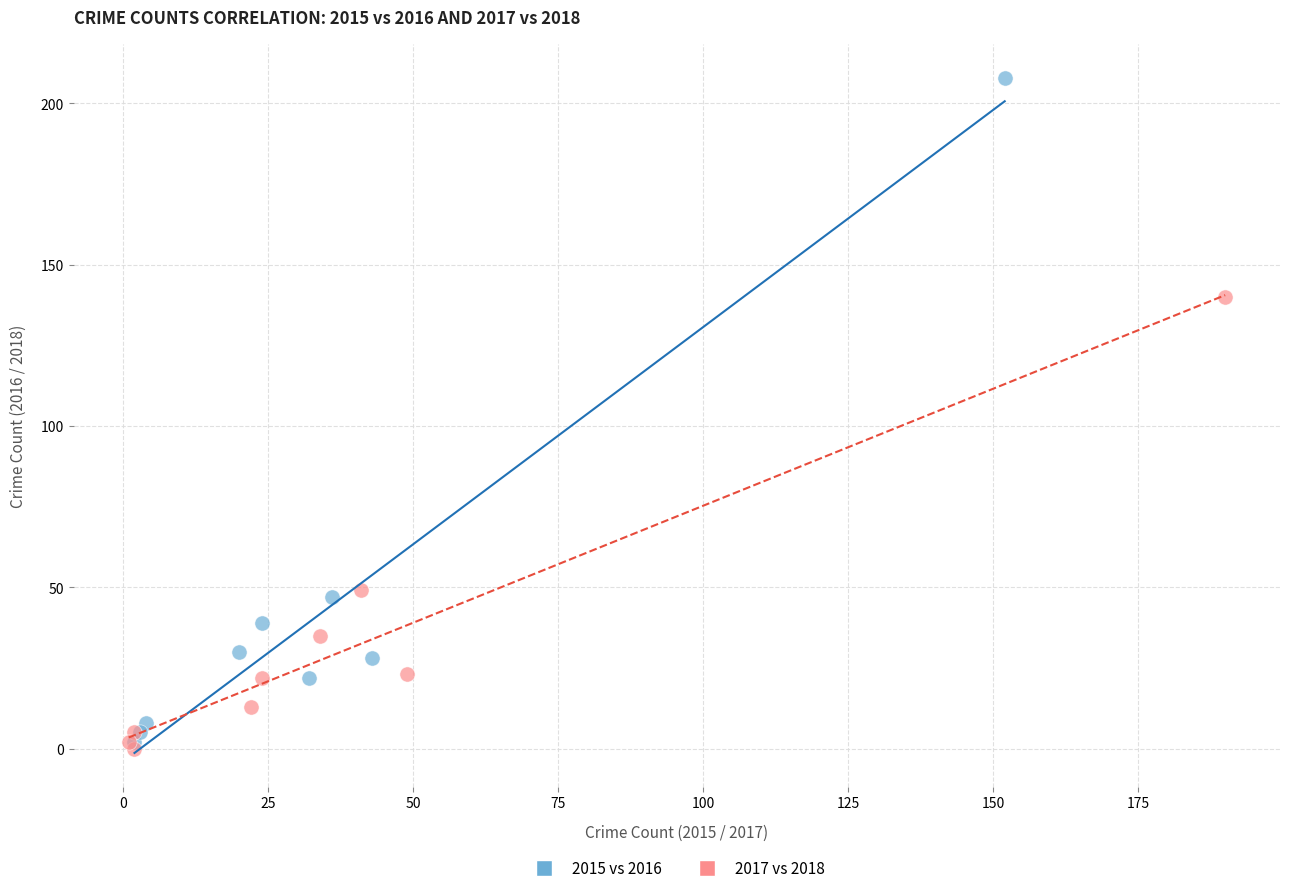

Which series has the largest Y range (max minus min)?

2015 vs 2016